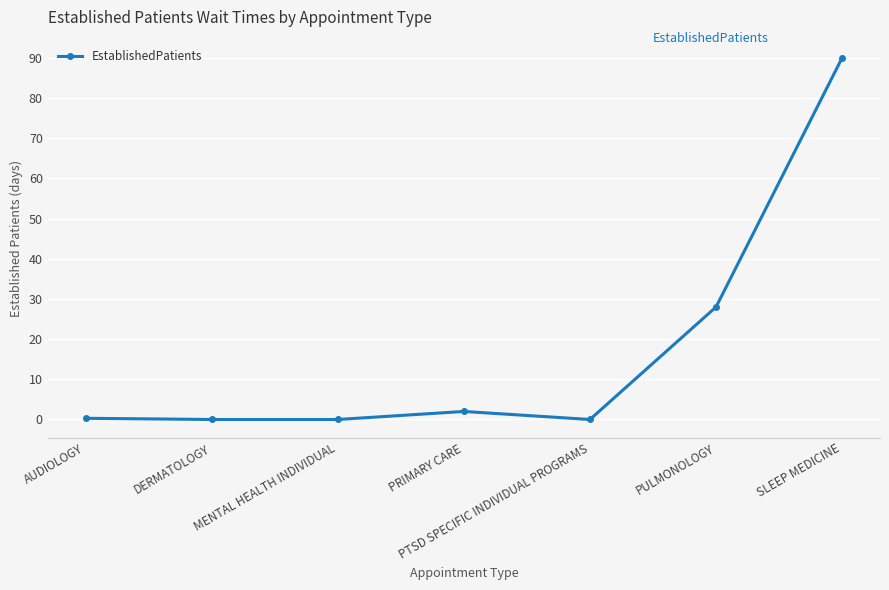

What is the sum of the values at PRIMARY CARE and AUDIOLOGY?

2.3